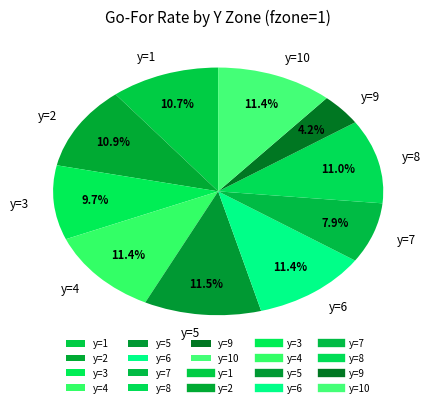

Count the number of slices in the pie.

10